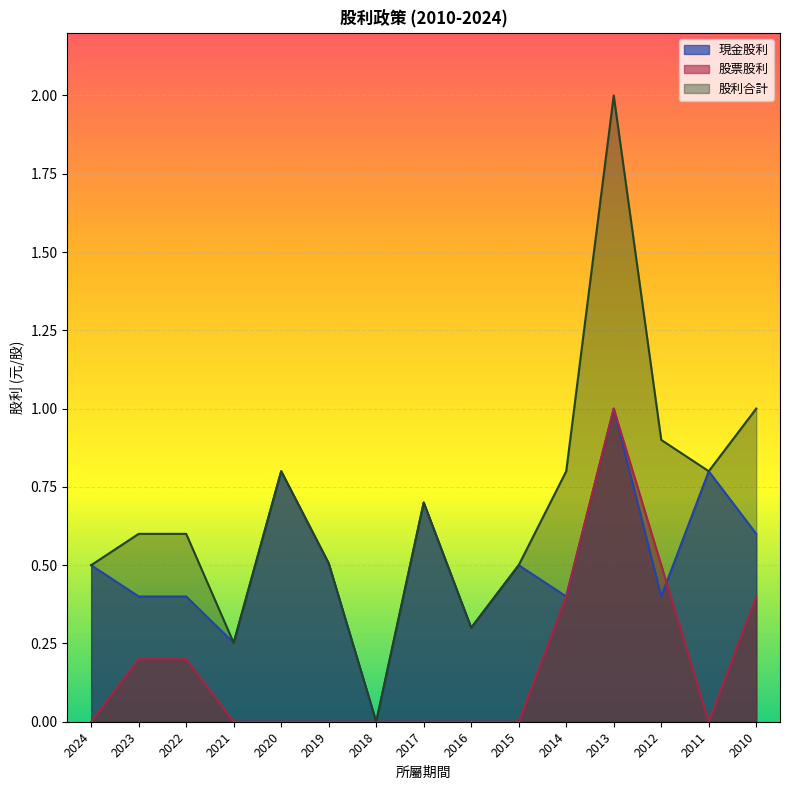

How many lines are shown in the chart?

3